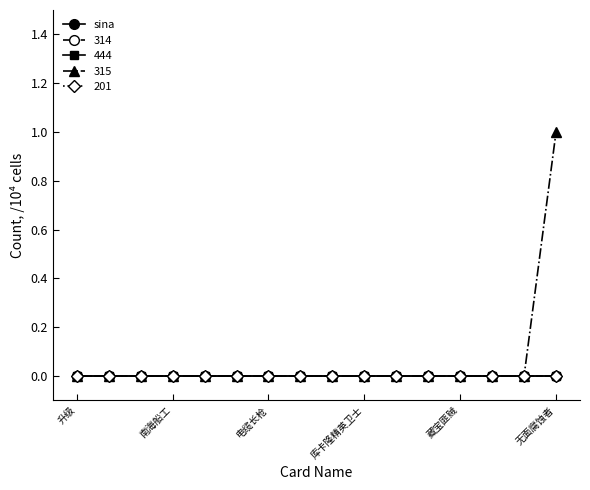

True or false: 444 and 201 intersect in this chart.

False